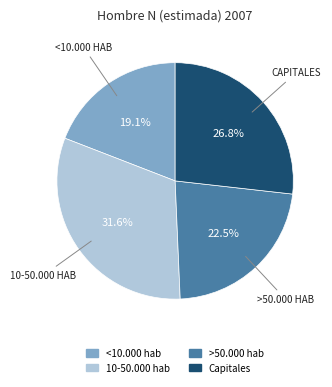

To the nearest percent, what is the average slice percentage?

25%